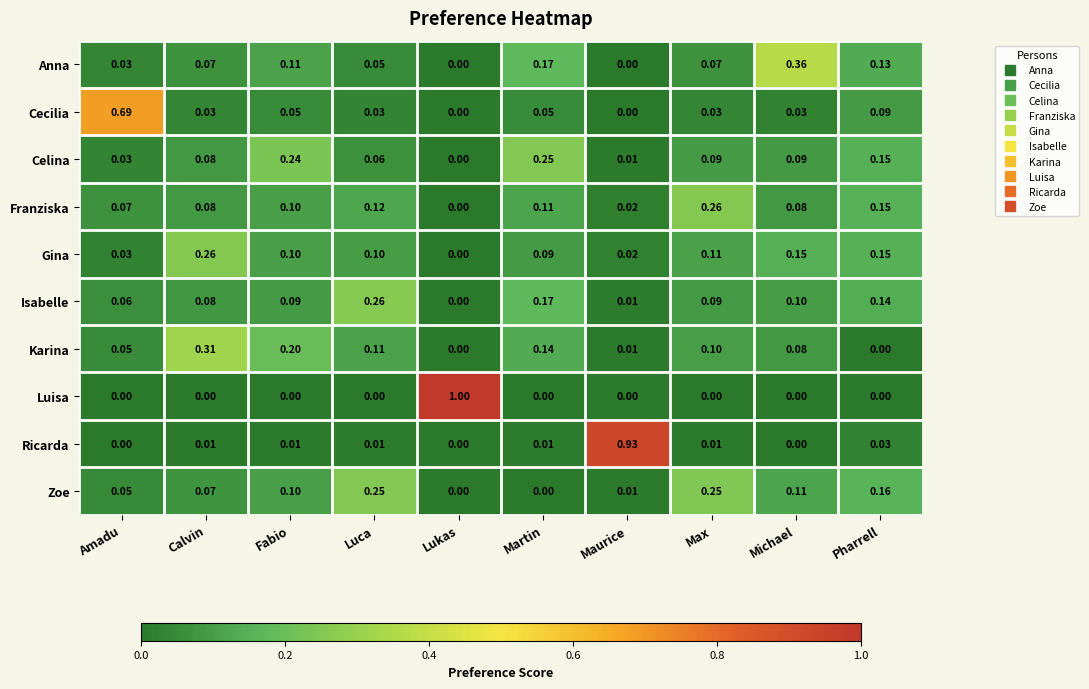

At which label is Celina closest to 0?

Lukas